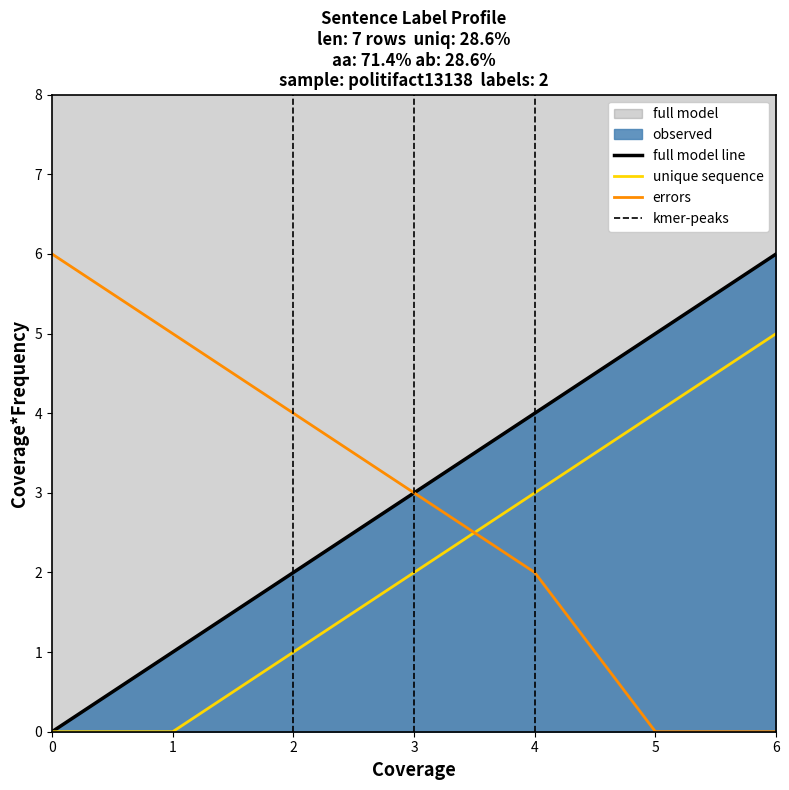

True or false: the data has more than 2 interior local peaks.

False